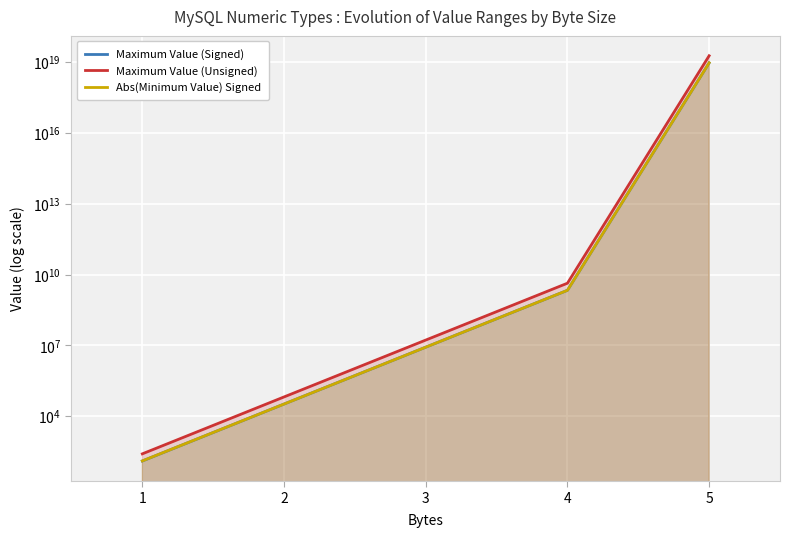

What is the total value across all series at 1?

510